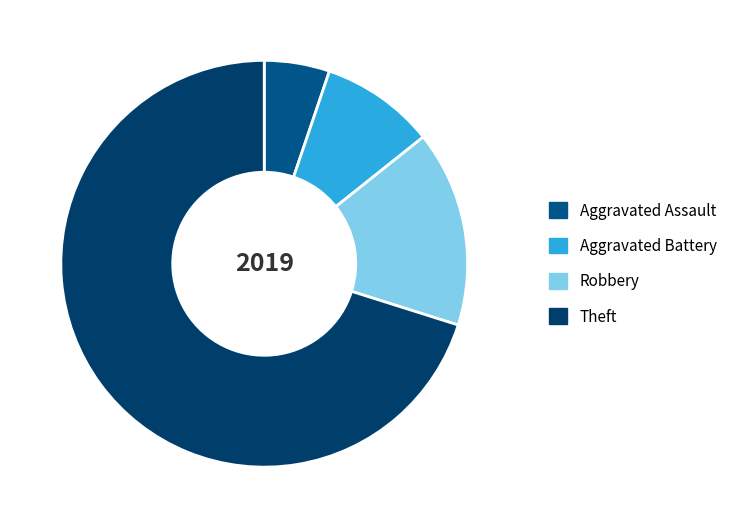

True or false: Robbery accounts for 30% of the total.

False